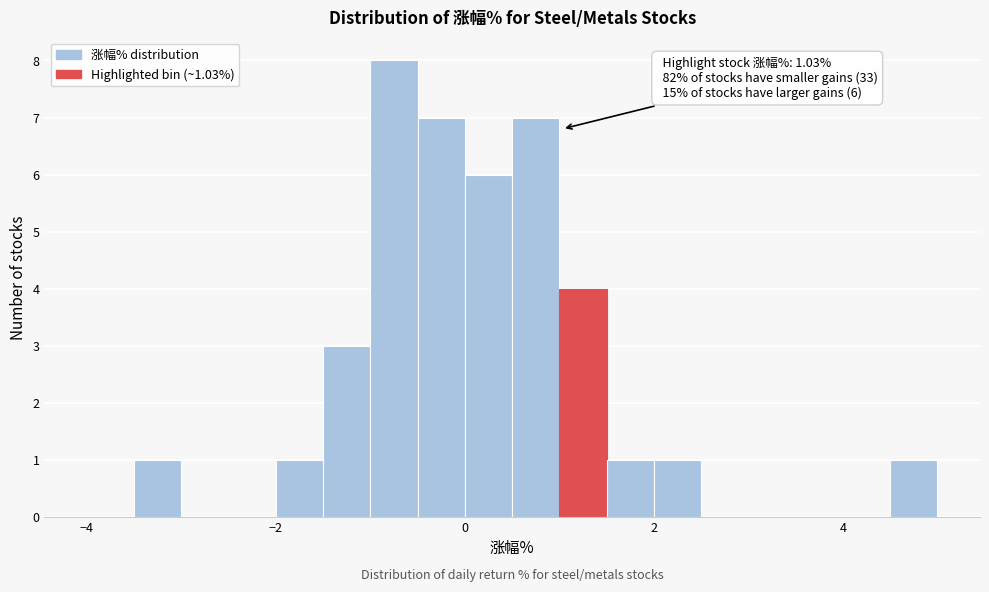

Read against the x-axis, roughly where is the centre of the tallest bar?

-0.8